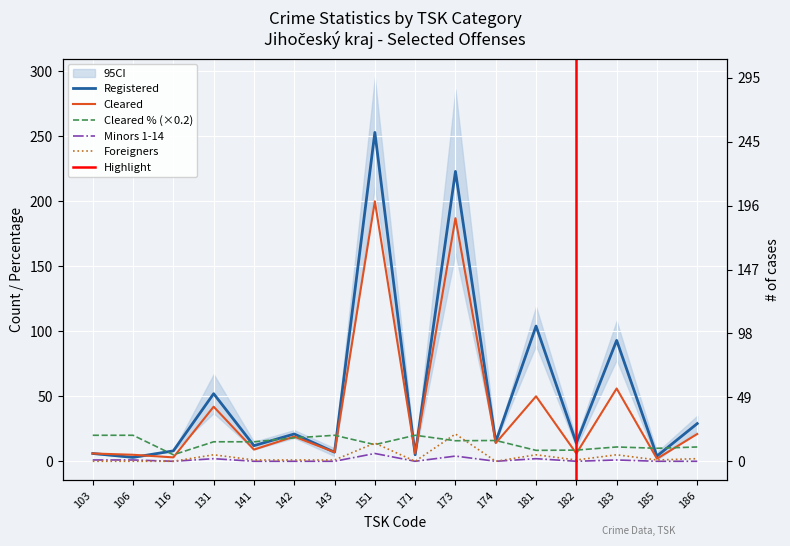

What is the difference between the highest and lowest values at 116?

8.0